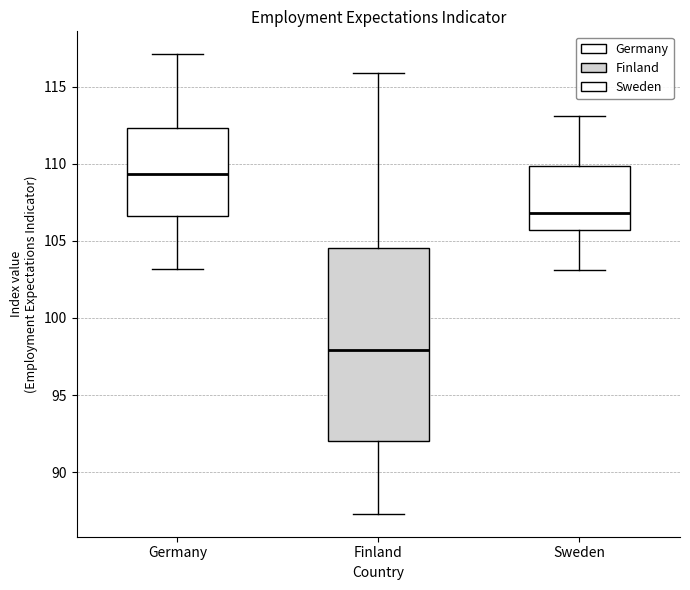

Which box has the lowest median line?

Finland